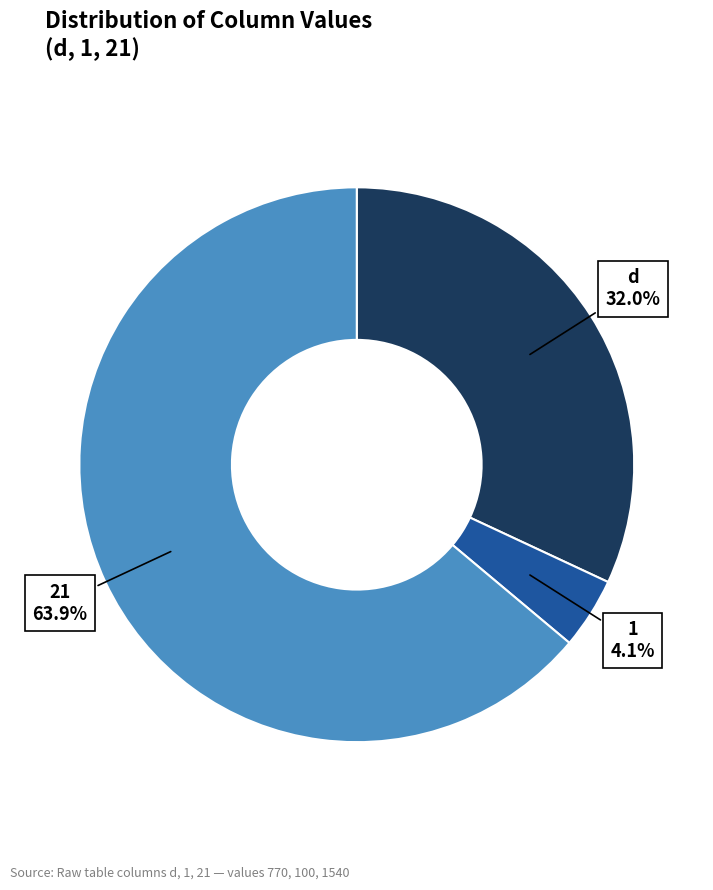

Does any single category account for the majority?

Yes